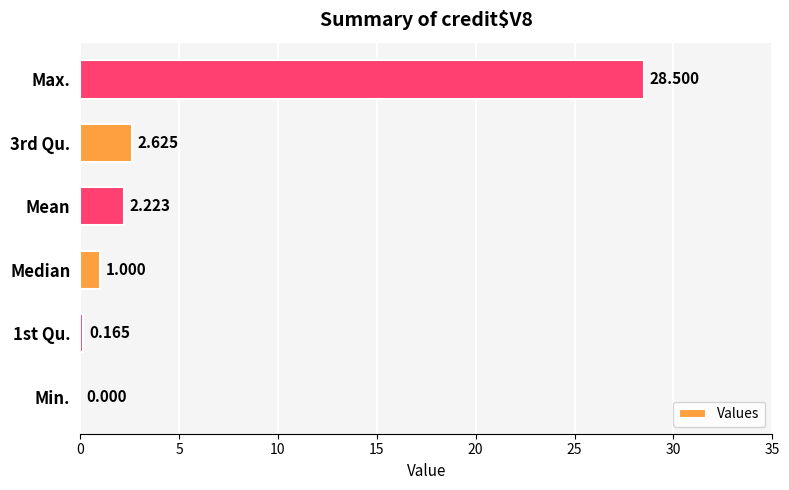

Which label corresponds to the largest value in the chart?

Max.